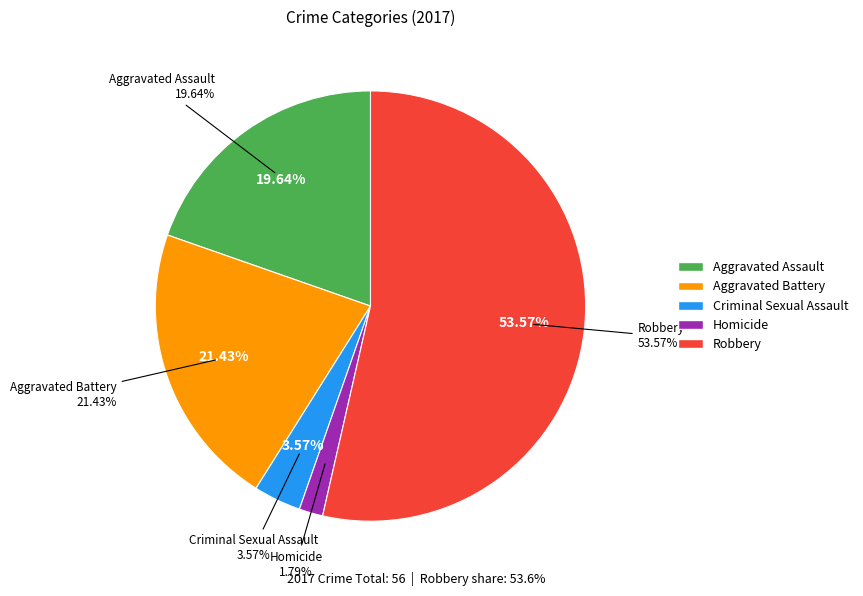

What is the change in value from Aggravated Assault to Homicide?

-10